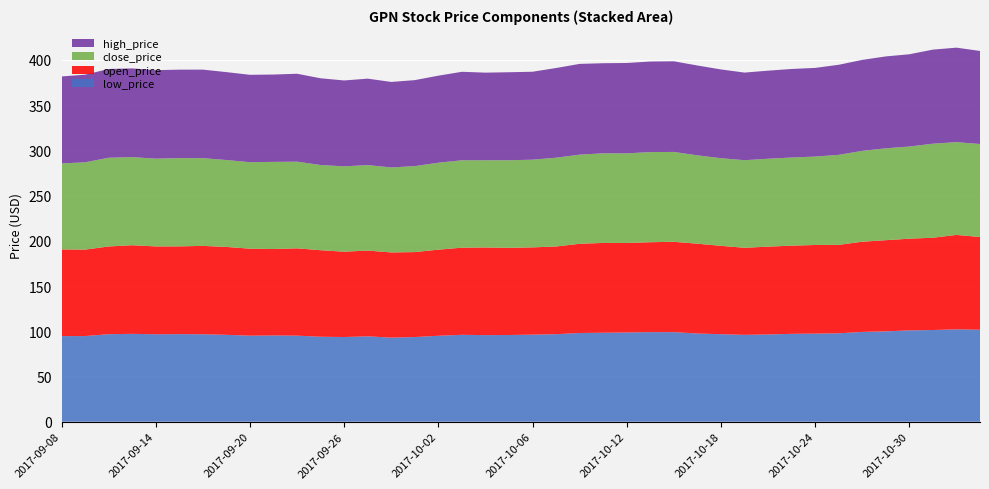

Reading left to right, transcribe all the data shown in this chart.

low_price: 2017-09-08=94.6	2017-09-11=94.7	2017-09-12=96.7	2017-09-13=97.1	2017-09-14=96.7	2017-09-15=96.8	2017-09-18=96.7	2017-09-19=96.0	2017-09-20=95.1	2017-09-21=95.3	2017-09-22=95.1	2017-09-25=93.9	2017-09-26=93.6	2017-09-27=94.4	2017-09-28=92.9	2017-09-29=93.6	2017-10-02=95.0	2017-10-03=96.1	2017-10-04=95.7	2017-10-05=95.9	2017-10-06=96.2	2017-10-09=96.7	2017-10-10=98.1	2017-10-11=98.3	2017-10-12=98.6	2017-10-13=99.0	2017-10-16=99.0	2017-10-17=97.5	2017-10-18=96.7	2017-10-19=96.0	2017-10-20=96.5	2017-10-23=97.1	2017-10-24=97.4	2017-10-25=97.7	2017-10-26=99.2	2017-10-27=99.9	2017-10-30=101.0	2017-10-31=101.4	2017-11-01=102.1	2017-11-02=101.7
open_price: 2017-09-08=95.8	2017-09-11=95.5	2017-09-12=97.0	2017-09-13=98.0	2017-09-14=97.0	2017-09-15=97.0	2017-09-18=97.7	2017-09-19=97.1	2017-09-20=96.1	2017-09-21=95.5	2017-09-22=96.5	2017-09-25=95.6	2017-09-26=94.3	2017-09-27=94.8	2017-09-28=94.2	2017-09-29=93.9	2017-10-02=95.2	2017-10-03=96.3	2017-10-04=96.8	2017-10-05=96.4	2017-10-06=96.4	2017-10-09=96.9	2017-10-10=98.6	2017-10-11=99.3	2017-10-12=98.9	2017-10-13=99.4	2017-10-16=99.9	2017-10-17=99.3	2017-10-18=97.7	2017-10-19=96.2	2017-10-20=97.0	2017-10-23=97.5	2017-10-24=97.9	2017-10-25=97.7	2017-10-26=99.7	2017-10-27=100.8	2017-10-30=101.3	2017-10-31=102.0	2017-11-01=104.4	2017-11-02=102.5
close_price: 2017-09-08=95.1	2017-09-11=96.5	2017-09-12=98.0	2017-09-13=97.3	2017-09-14=97.0	2017-09-15=97.5	2017-09-18=97.0	2017-09-19=96.1	2017-09-20=95.6	2017-09-21=96.3	2017-09-22=95.8	2017-09-25=94.2	2017-09-26=94.3	2017-09-27=94.5	2017-09-28=93.9	2017-09-29=95.0	2017-10-02=96.1	2017-10-03=96.6	2017-10-04=96.4	2017-10-05=96.8	2017-10-06=96.9	2017-10-09=98.1	2017-10-10=98.5	2017-10-11=99.0	2017-10-12=99.0	2017-10-13=99.6	2017-10-16=99.3	2017-10-17=97.7	2017-10-18=96.8	2017-10-19=96.8	2017-10-20=97.1	2017-10-23=97.4	2017-10-24=97.7	2017-10-25=99.5	2017-10-26=100.4	2017-10-27=101.5	2017-10-30=101.9	2017-10-31=103.9	2017-11-01=102.5	2017-11-02=102.8
high_price: 2017-09-08=96.1	2017-09-11=96.9	2017-09-12=98.1	2017-09-13=98.1	2017-09-14=97.8	2017-09-15=97.8	2017-09-18=97.8	2017-09-19=97.1	2017-09-20=96.6	2017-09-21=96.5	2017-09-22=97.2	2017-09-25=95.9	2017-09-26=94.9	2017-09-27=95.5	2017-09-28=94.5	2017-09-29=95.0	2017-10-02=96.2	2017-10-03=97.8	2017-10-04=96.8	2017-10-05=97.3	2017-10-06=97.2	2017-10-09=99.1	2017-10-10=100.3	2017-10-11=99.6	2017-10-12=99.9	2017-10-13=100.1	2017-10-16=100.2	2017-10-17=99.3	2017-10-18=98.1	2017-10-19=96.8	2017-10-20=97.3	2017-10-23=97.8	2017-10-24=98.0	2017-10-25=99.5	2017-10-26=100.6	2017-10-27=101.6	2017-10-30=102.0	2017-10-31=104.0	2017-11-01=104.4	2017-11-02=102.8